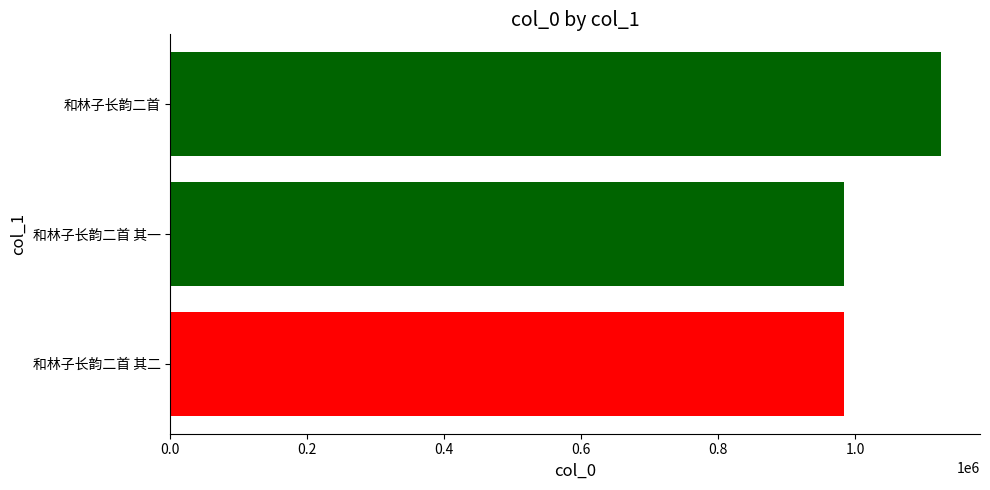

What is the average value?

1031202